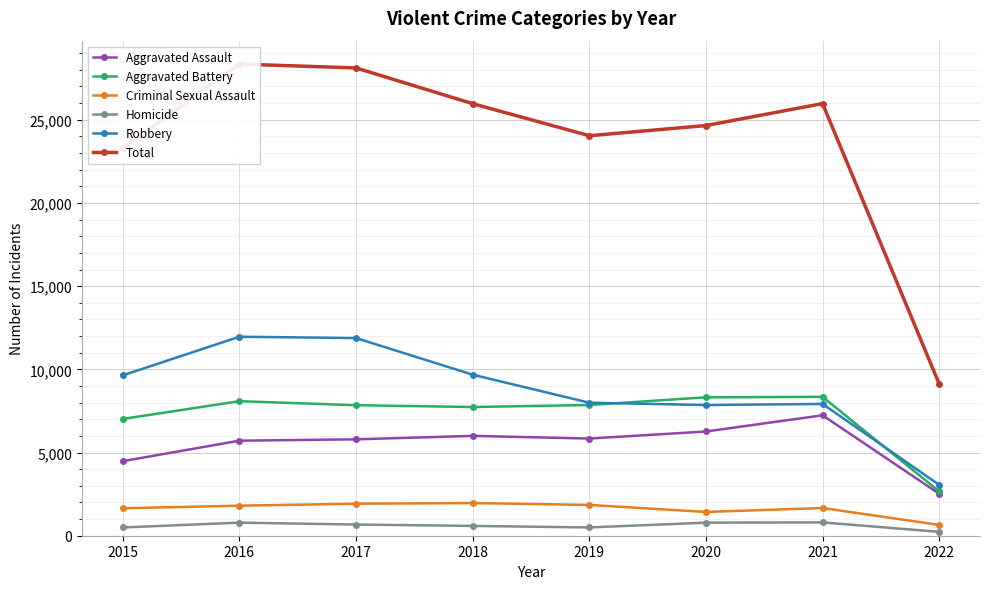

What is the difference between the maximum and minimum values in the Aggravated Battery series?

5683